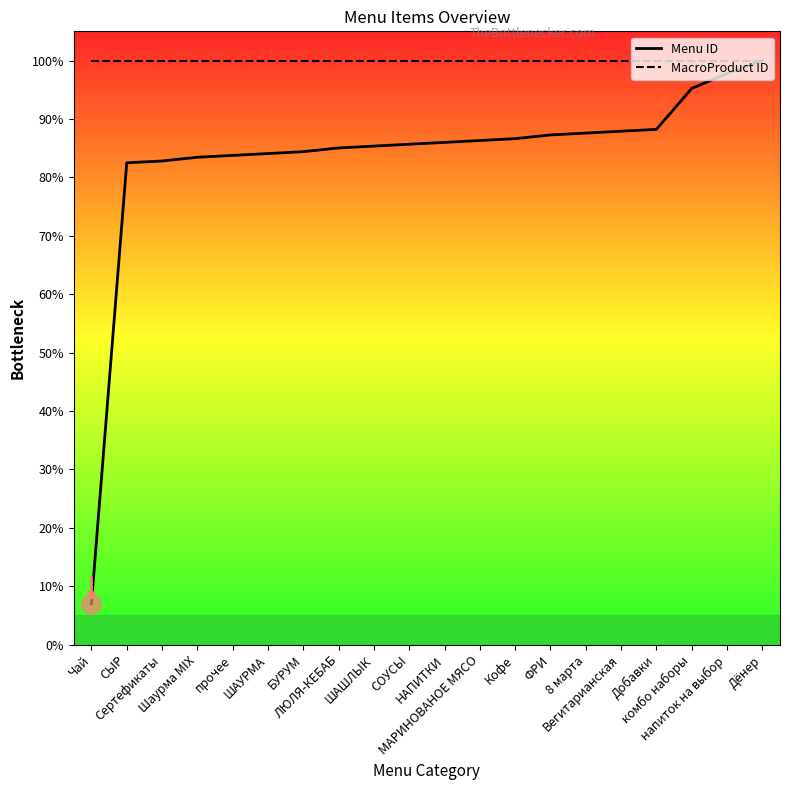

True or false: Menu ID has a value of 87.6 at 8 марта.

True